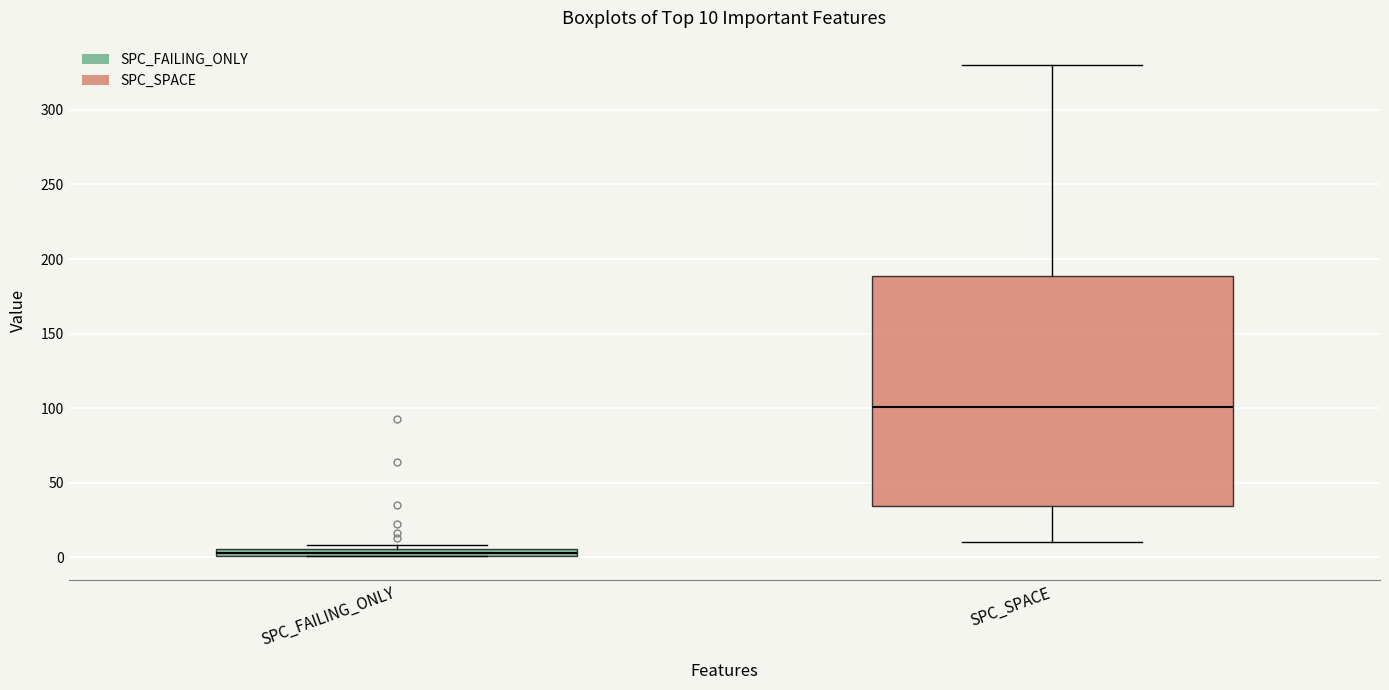

Which box is the tallest, from its lower edge to its upper edge?

SPC_SPACE